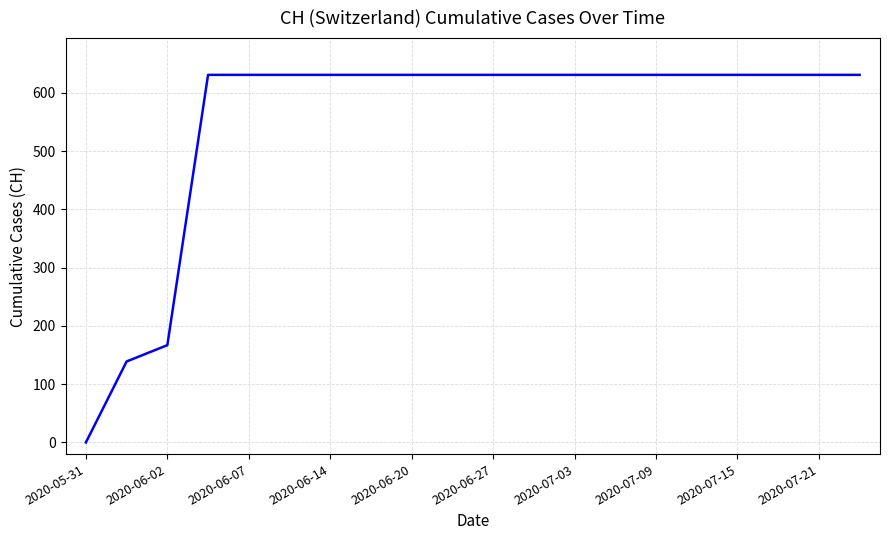

What is the maximum value shown in the chart?

631